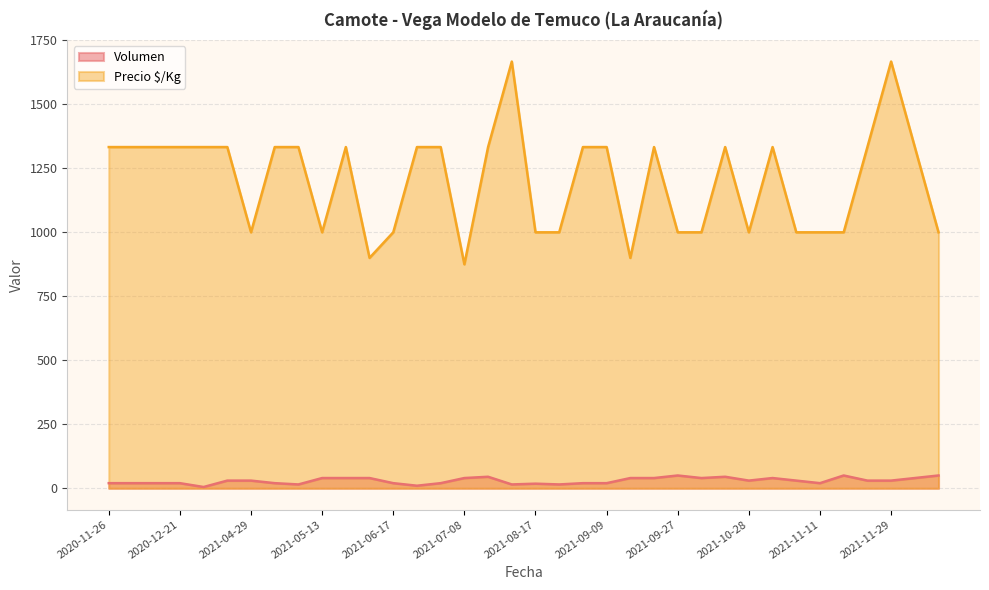

True or false: Volumen and Precio $/Kg cross at least once.

False